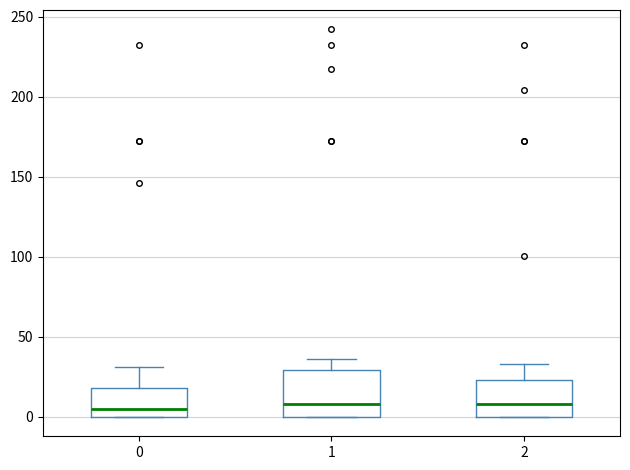

Comparing the boxes themselves (not the whiskers), which one is the tallest?

1